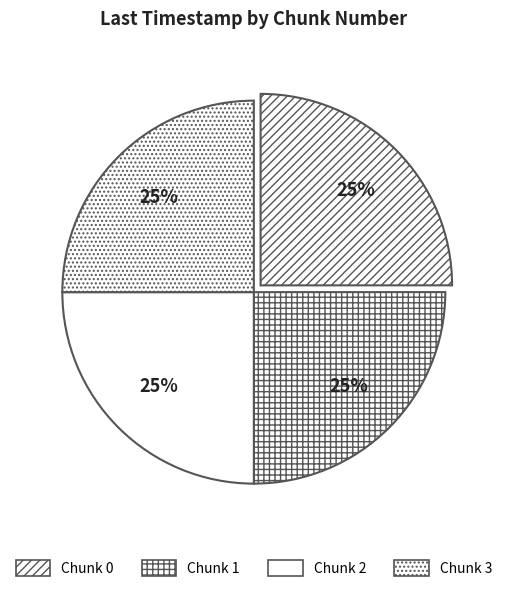

Does any single category account for the majority?

No